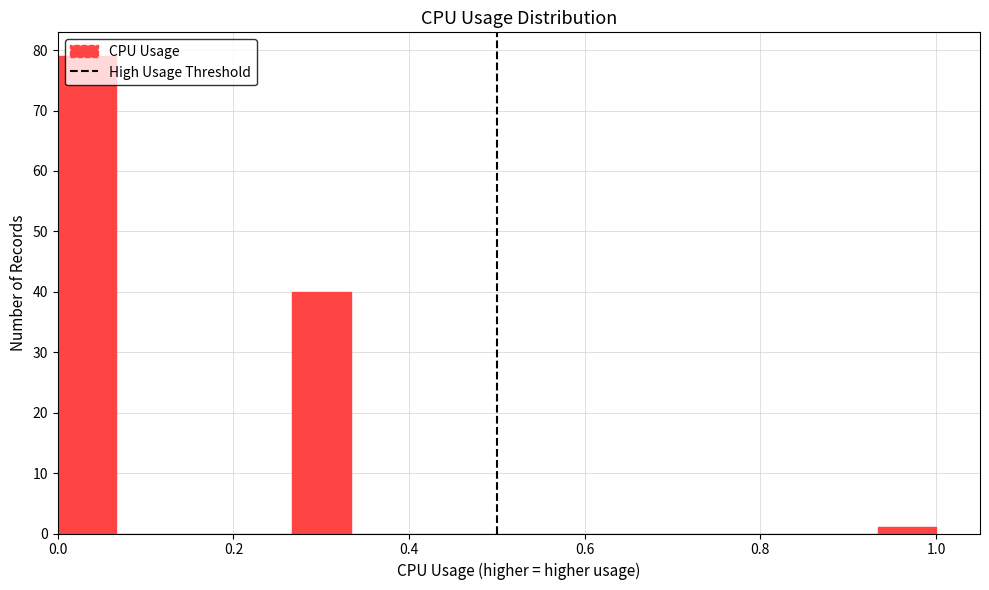

Around what value on the x-axis is the tallest bar? Give the approximate position of its centre, as read against the axis.

0.04